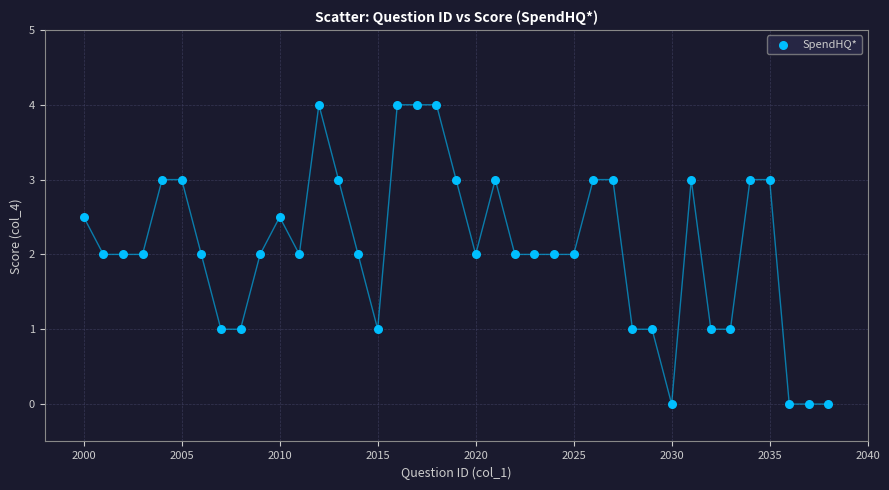

What is the range of X values (max minus min)?

38.0